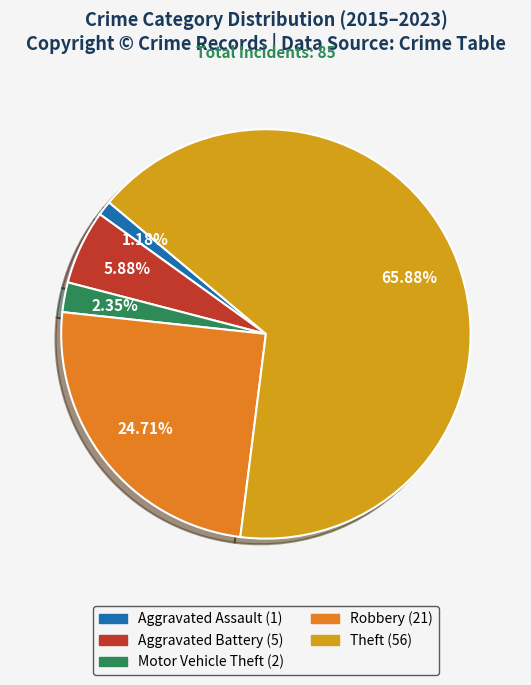

How many slices are in this pie chart?

5